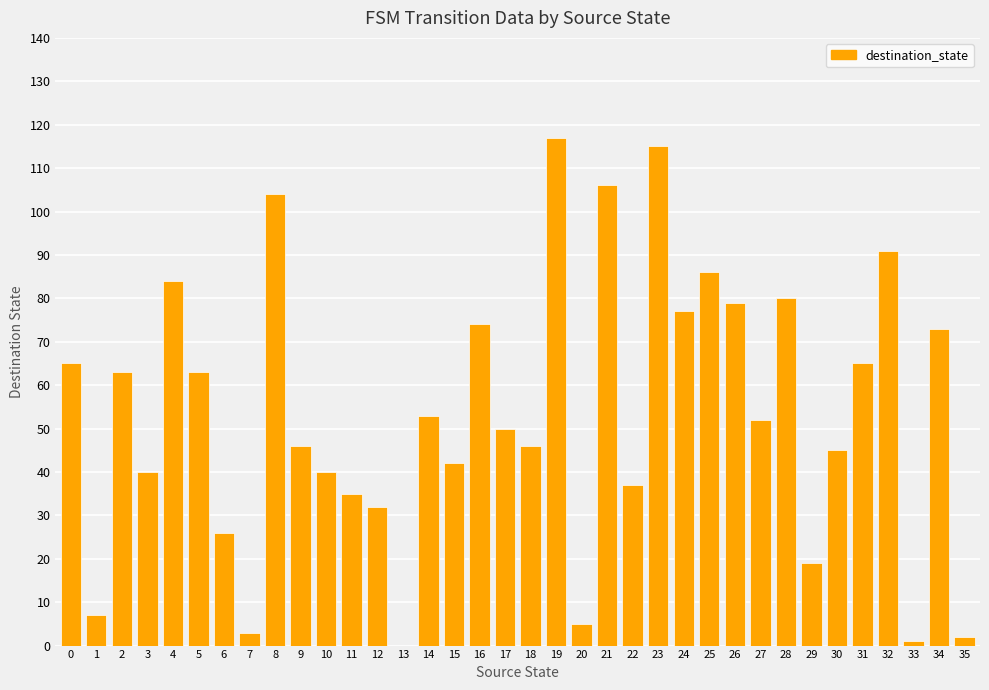

How many data points does each series have?

36